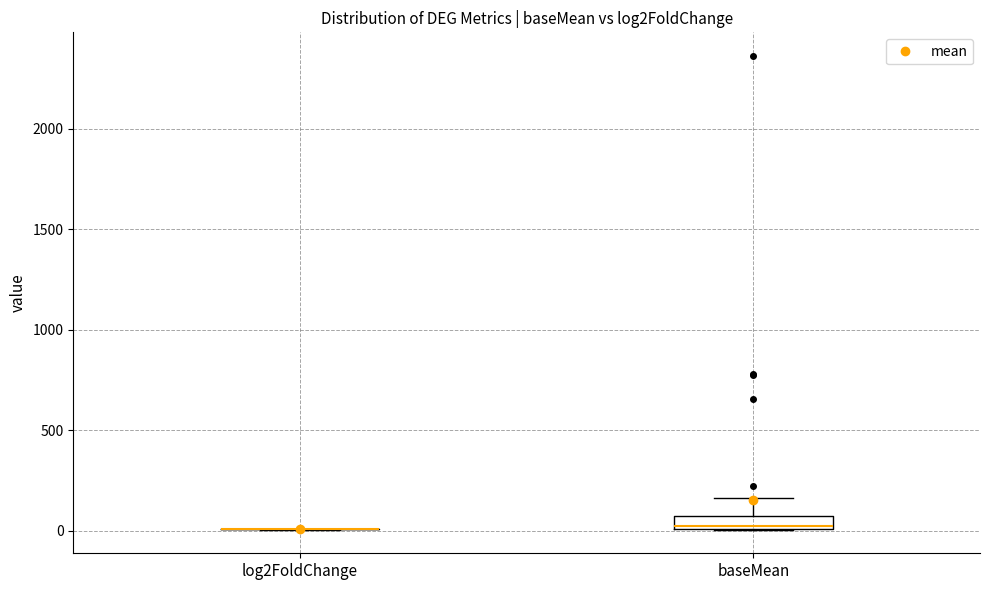

Comparing the boxes themselves (not the whiskers), which one is the tallest?

baseMean